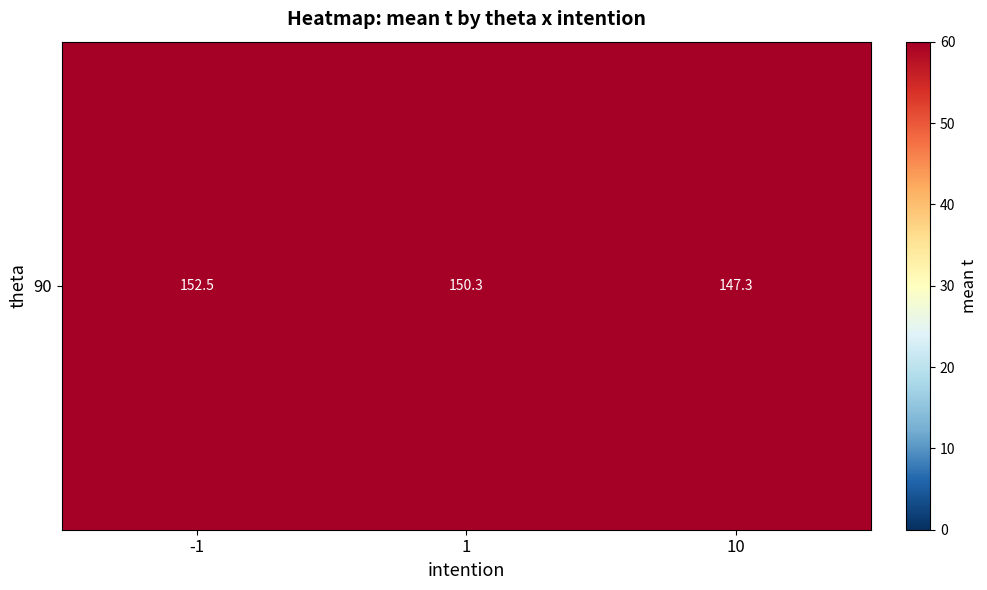

True or false: the data shows 264.9 at 10.

False